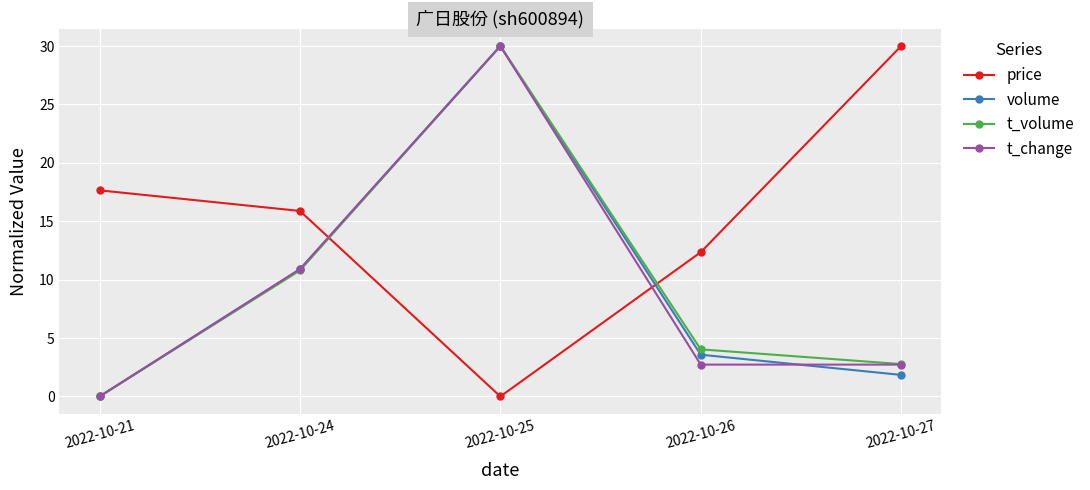

Which series has the largest total across all categories?

price